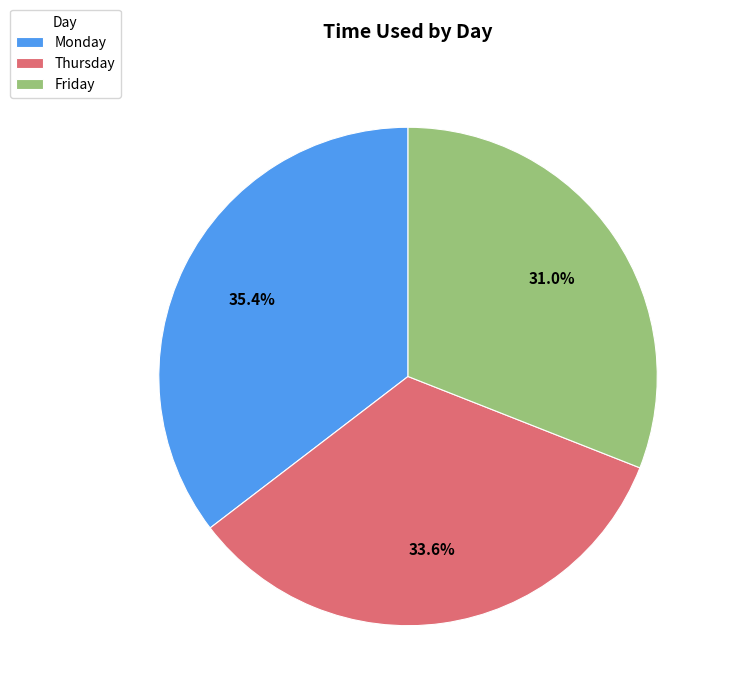

What is the smallest slice in the pie chart?

Friday